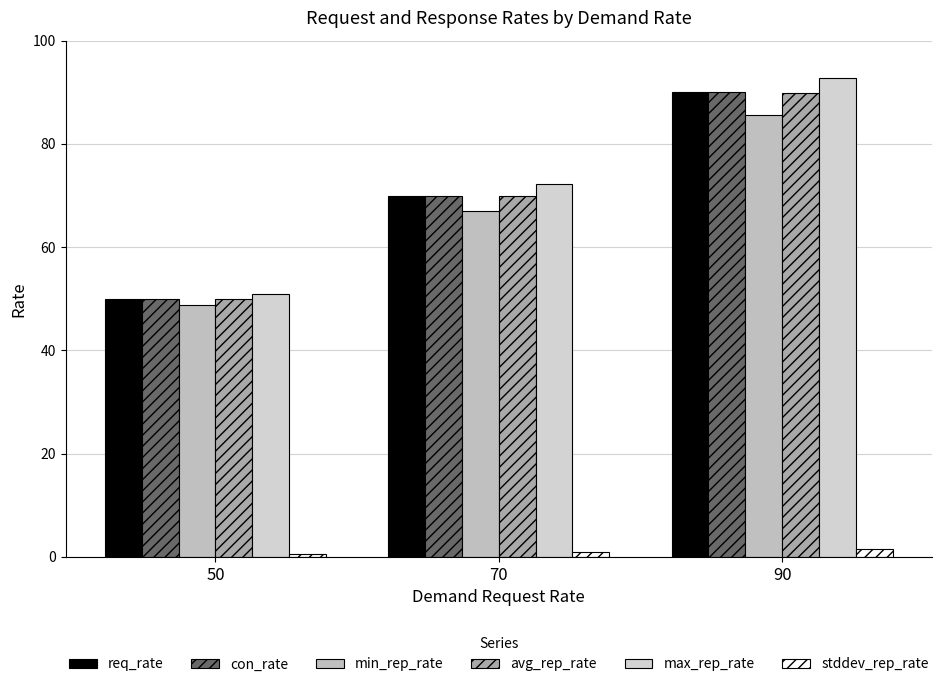

Which series has the widest spread of values?

max_rep_rate